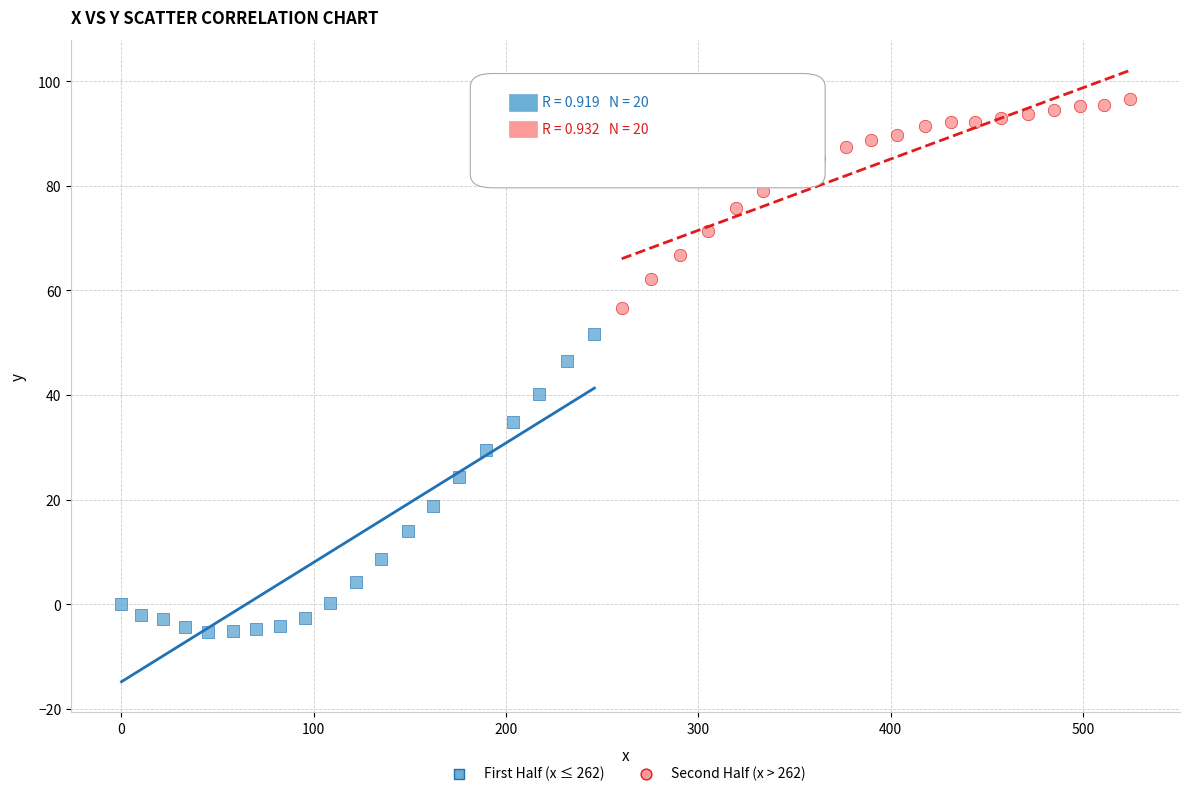

Which series contains the lowest Y value?

First Half (x ≤ 262)